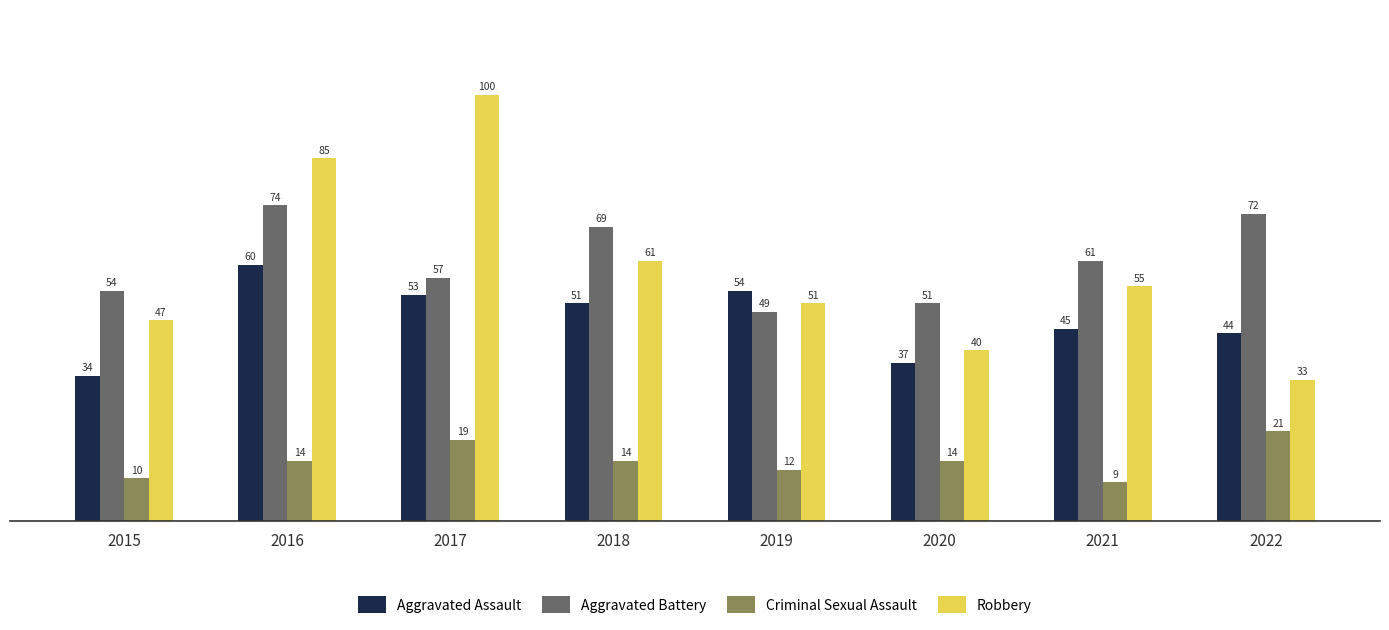

True or false: Aggravated Battery has a value of 51 at 2020.

True